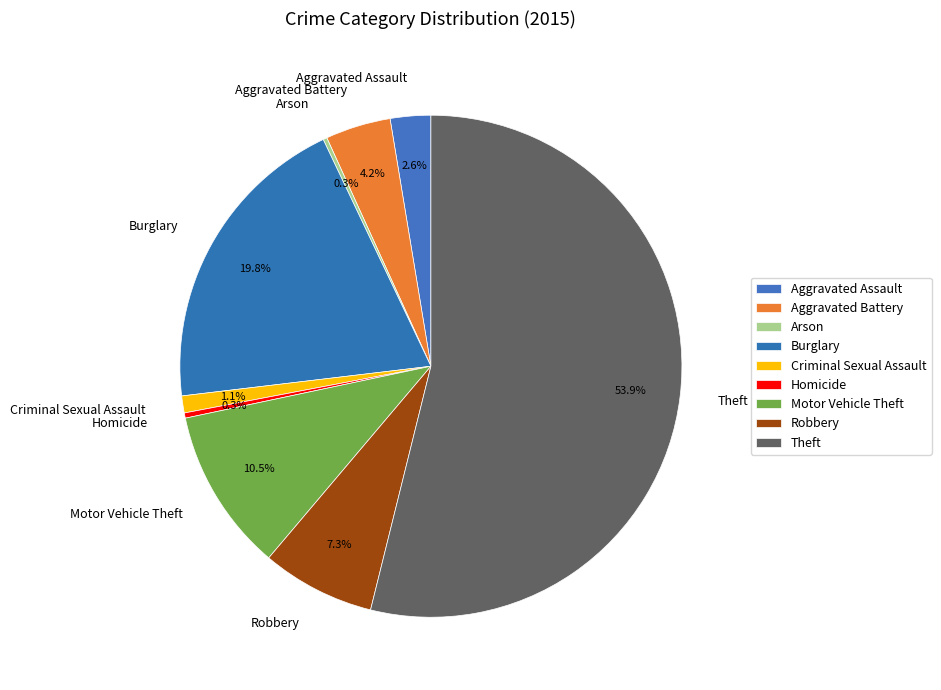

To the nearest percent, what is the combined percentage of Theft and Homicide?

54%